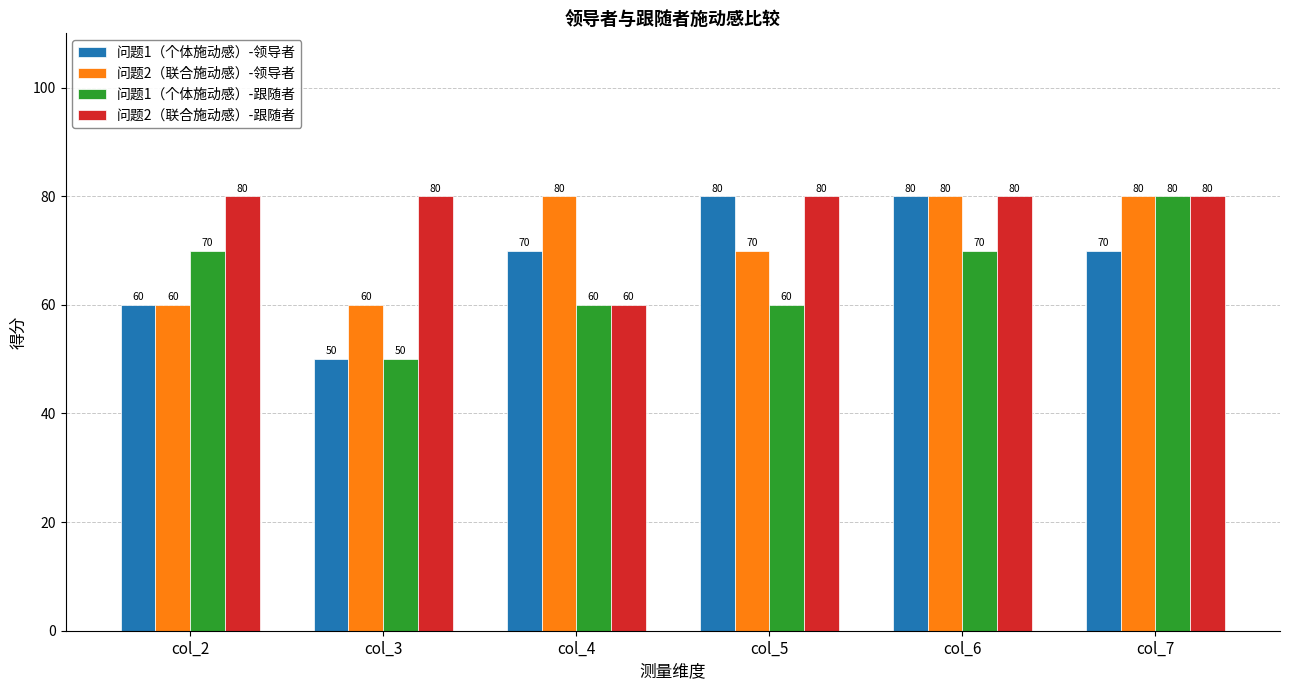

What is the value of the 问题2（联合施动感）-领导者 bar at the 1st from the left?

60